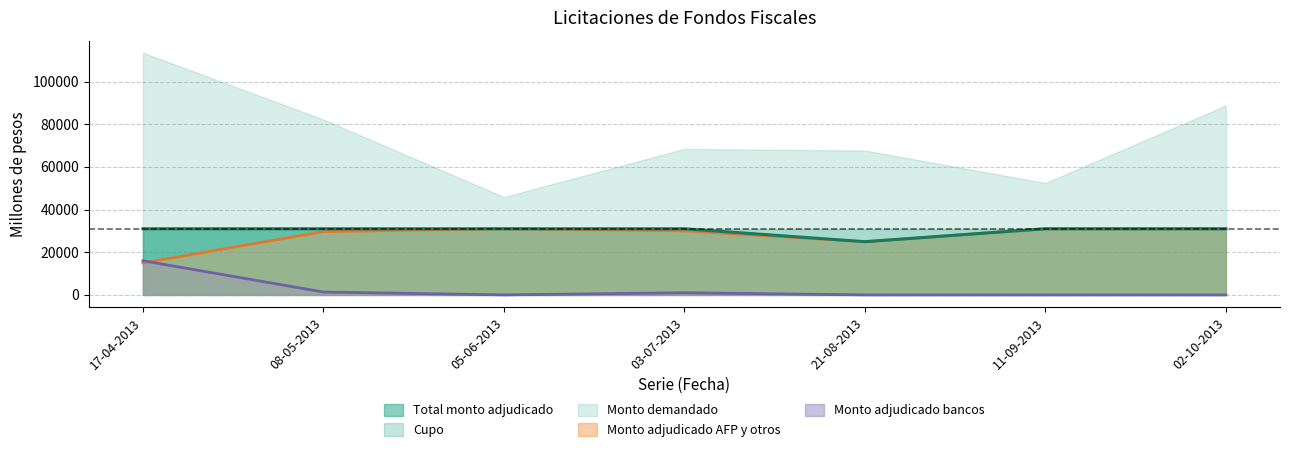

At which label does Monto adjudicado bancos reach its minimum?

05-06-2013